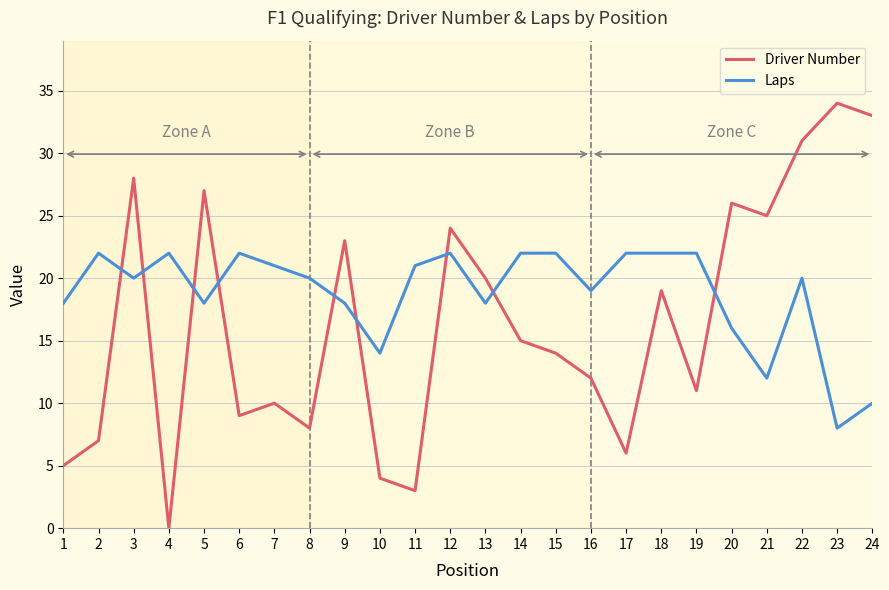

The Driver Number series shows 2 at 1. True or false?

False